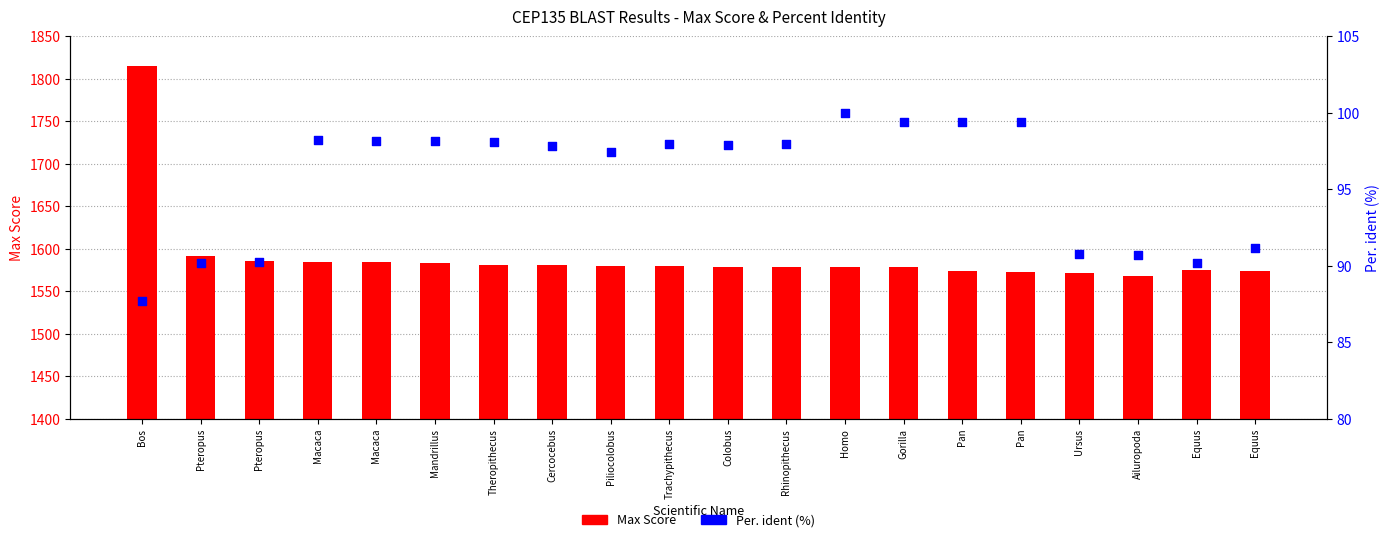

Which series has the widest spread of Y values?

Max Score